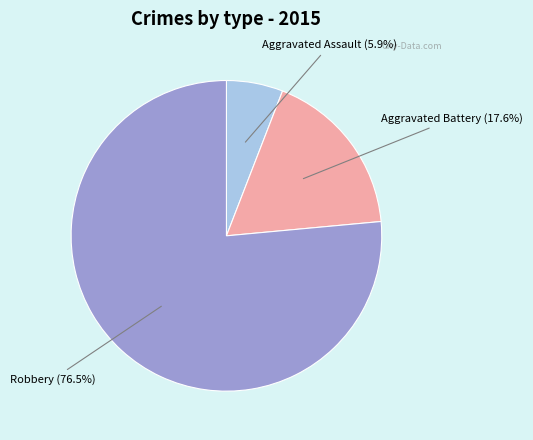

Does any single category account for the majority?

Yes